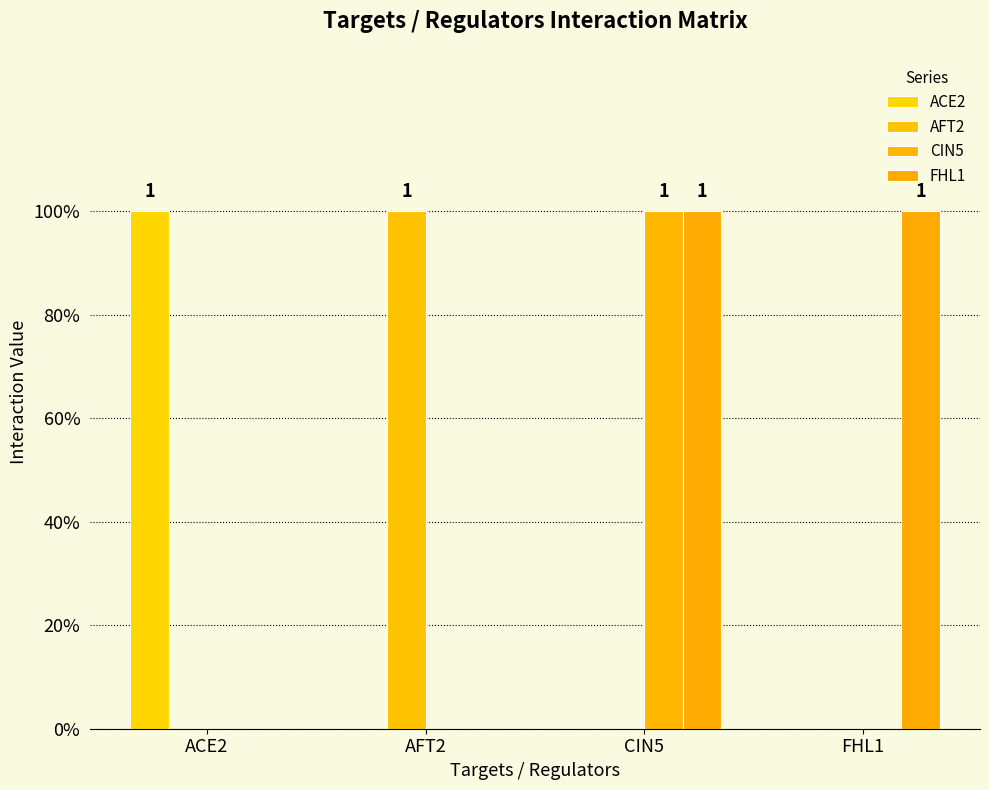

List the labels in order of FHL1 value, smallest first.

ACE2, AFT2, CIN5, FHL1